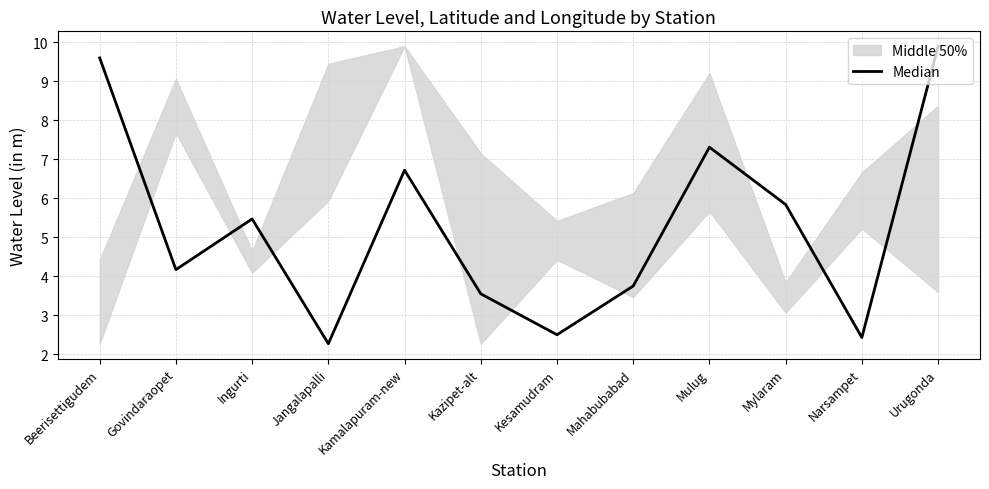

How many interior local valleys (lower than both neighbors) does the data have?

4